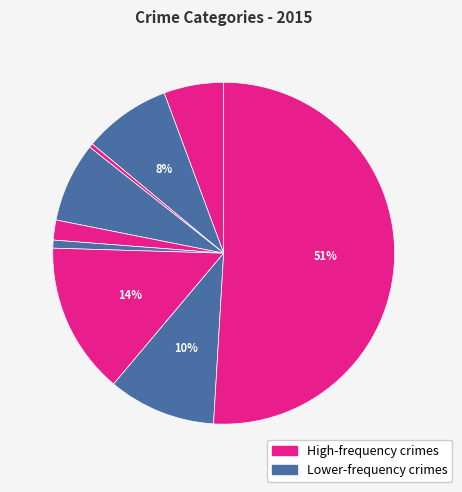

How many slices are in this pie chart?

9